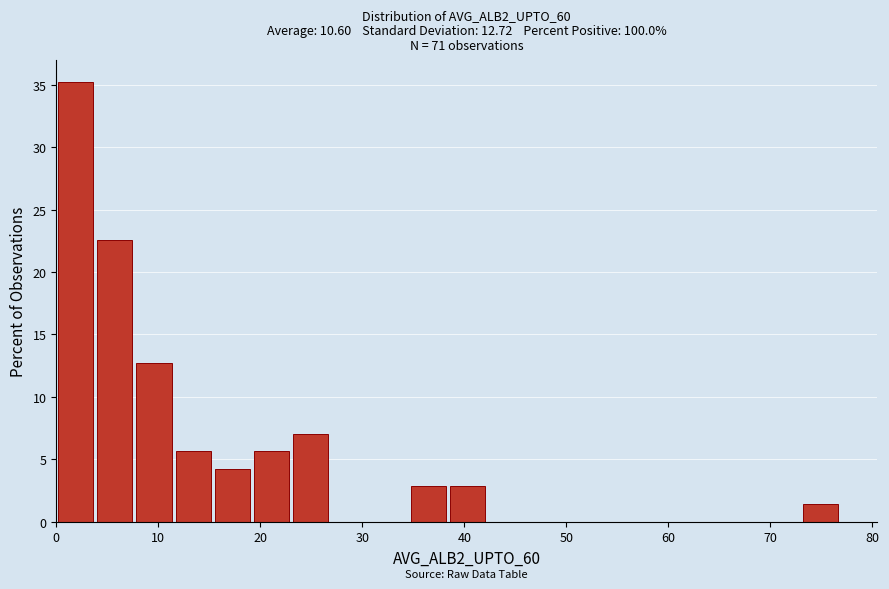

Around what value on the x-axis is the tallest bar? Give the approximate position of its centre, as read against the axis.

2